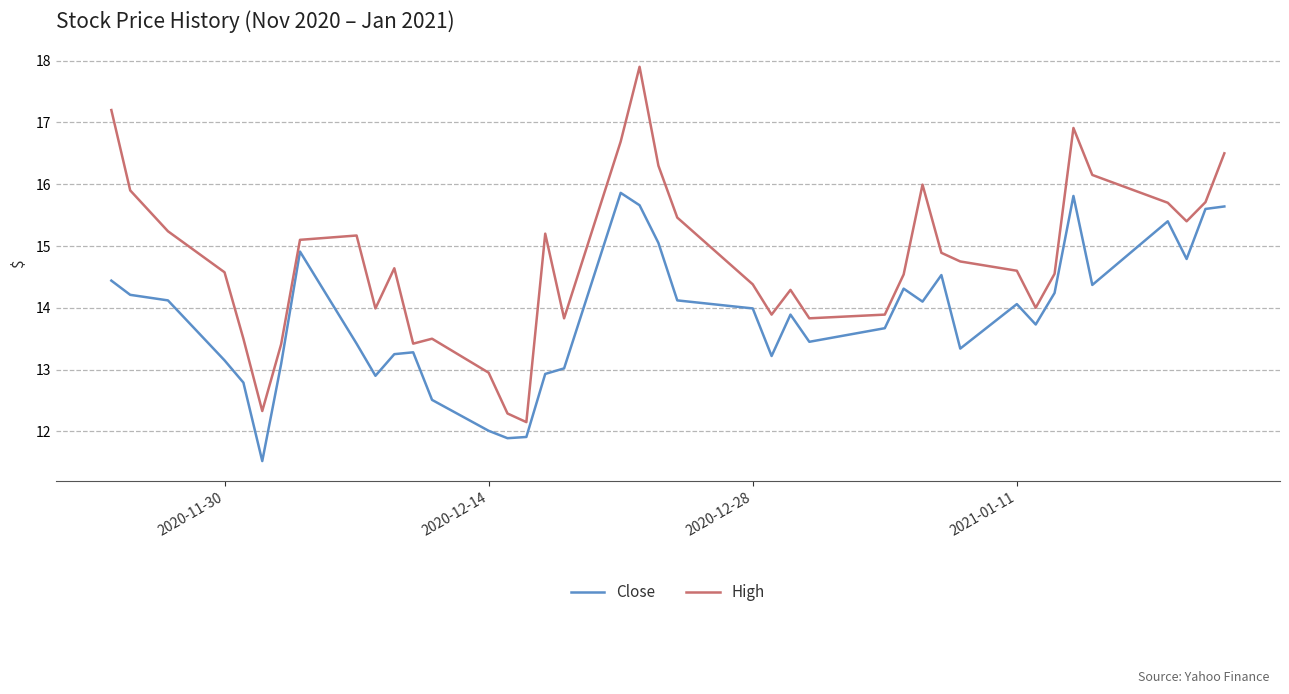

Does the chart display data point markers on the line(s)?

No